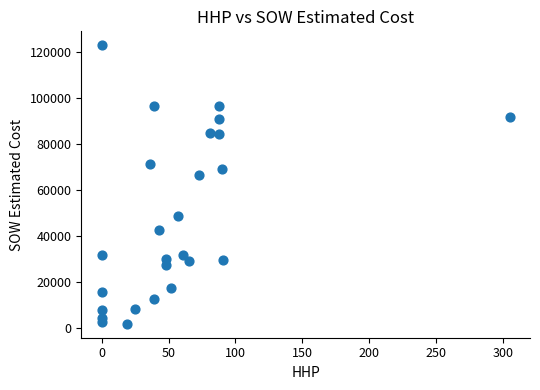

What Y value in the scatter plot is closest to 62167?

66271.5